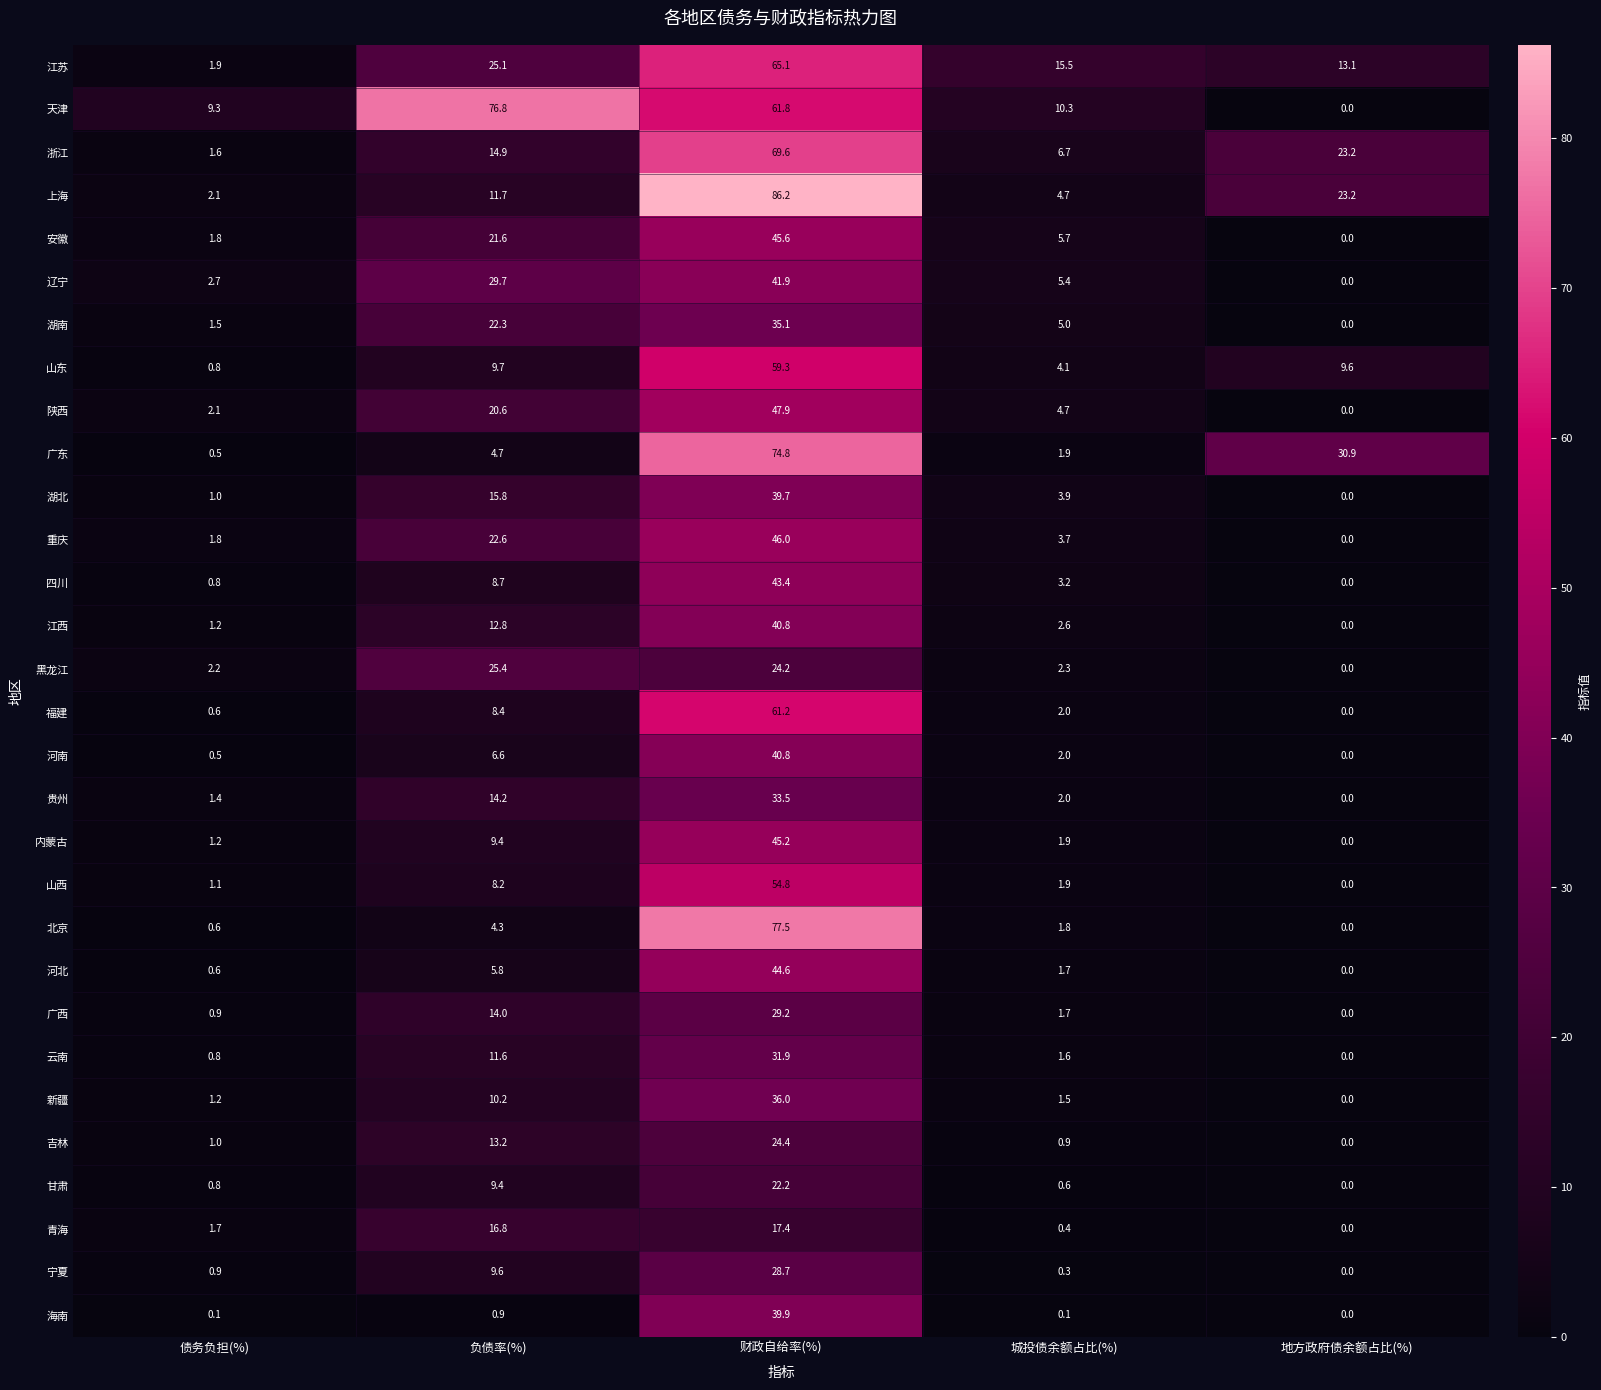

List the labels in order of 湖南 value, smallest first.

地方政府债余额占比(%), 债务负担(%), 城投债余额占比(%), 负债率(%), 财政自给率(%)